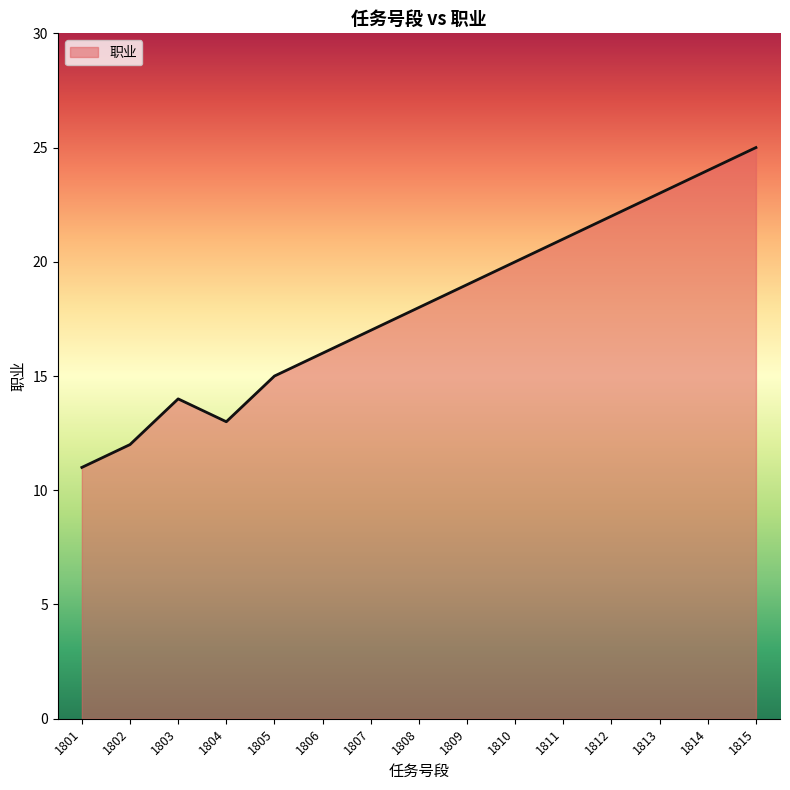

What is the smallest value displayed?

11